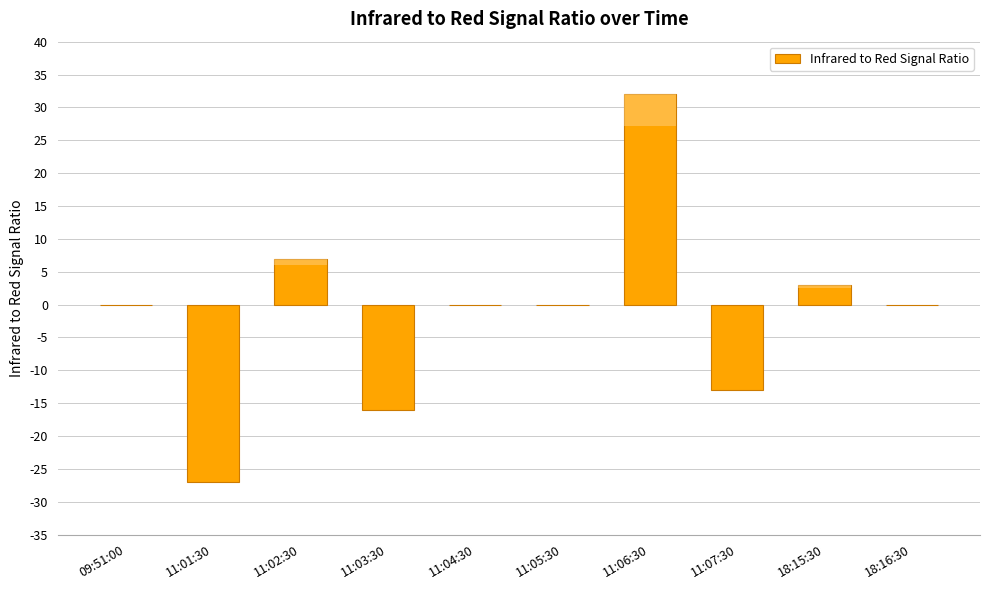

What is the label of the 4th bar from the left?

11:03:30